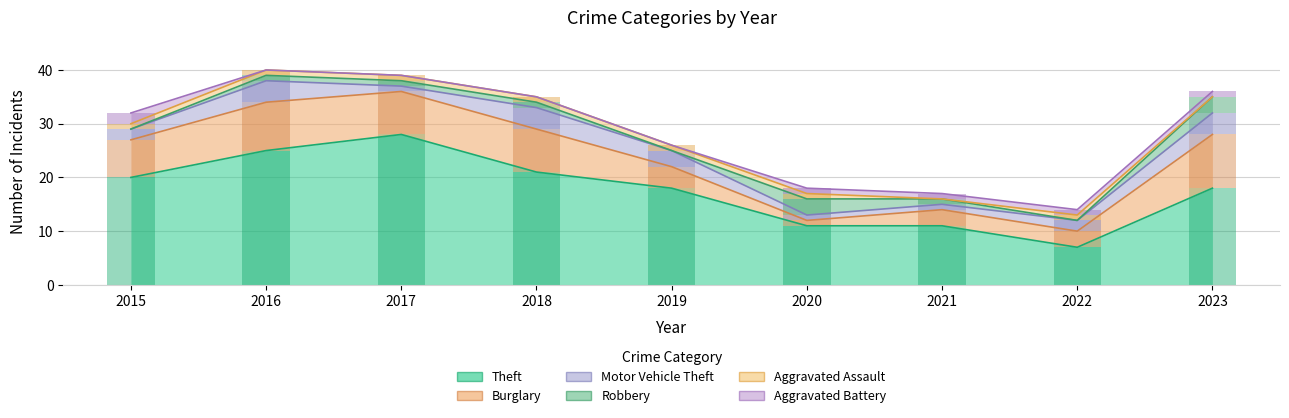

How many values in the Motor Vehicle Theft series exceed 2?

4